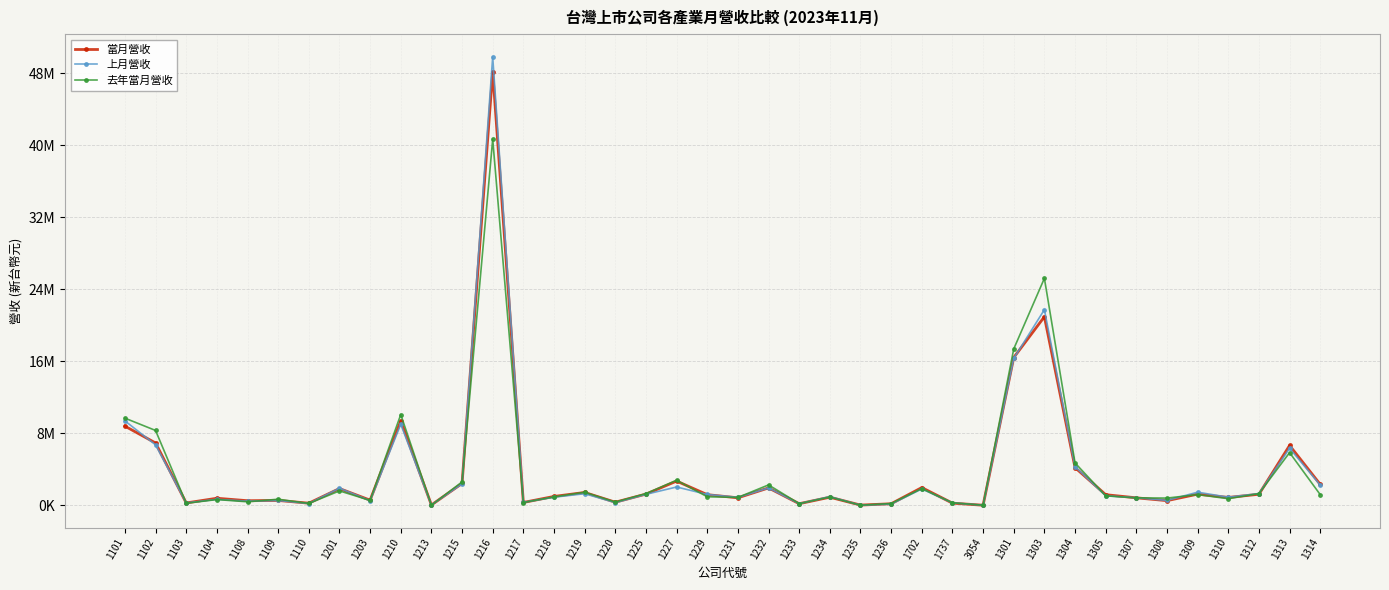

At which category is the sum across all series the highest?

1216